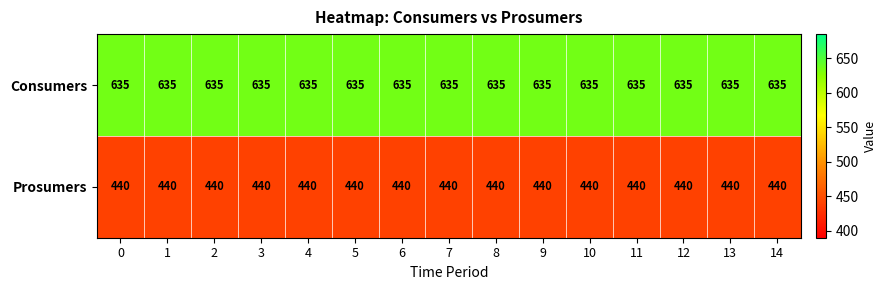

What value does the Prosumers series have at 14?

440